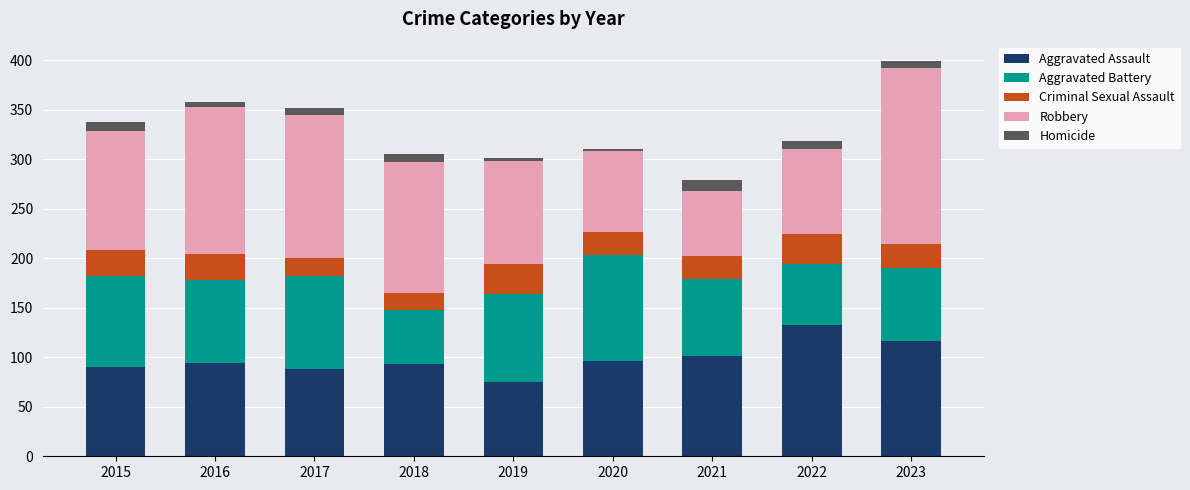

What is the difference between the maximum and minimum values in the Aggravated Assault series?

58